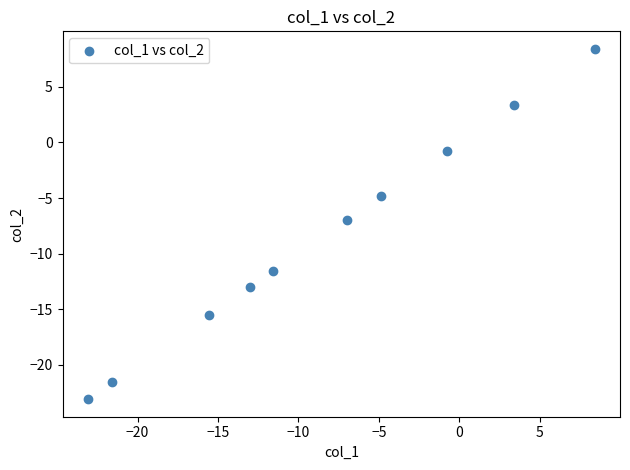

What is the average X value?

-8.6